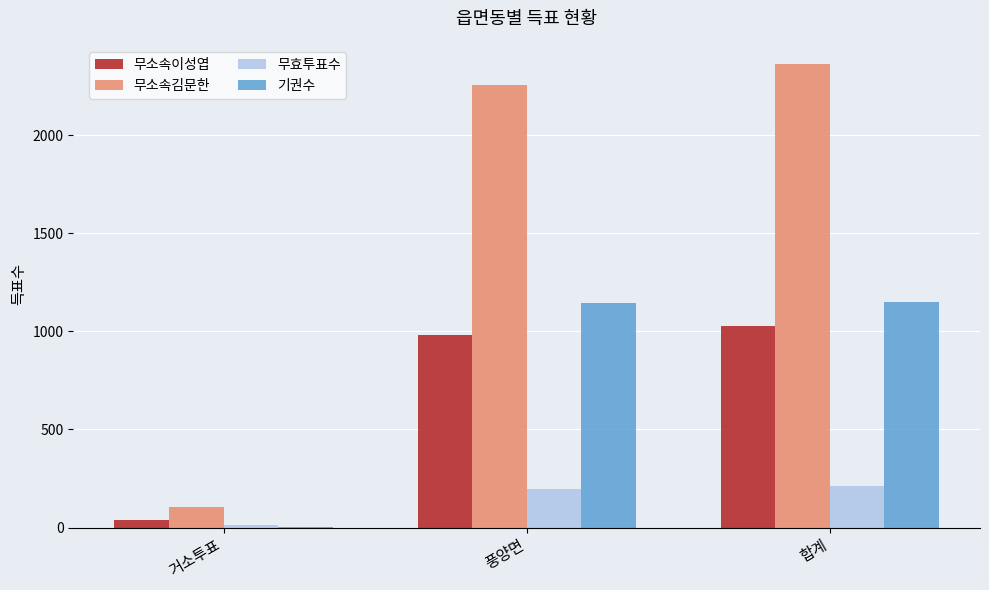

How many data points does each series have?

3